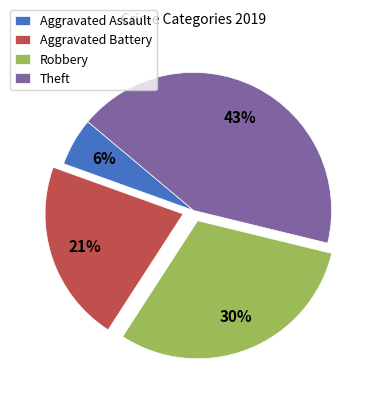

Does Aggravated Assault represent more than half of the total?

No